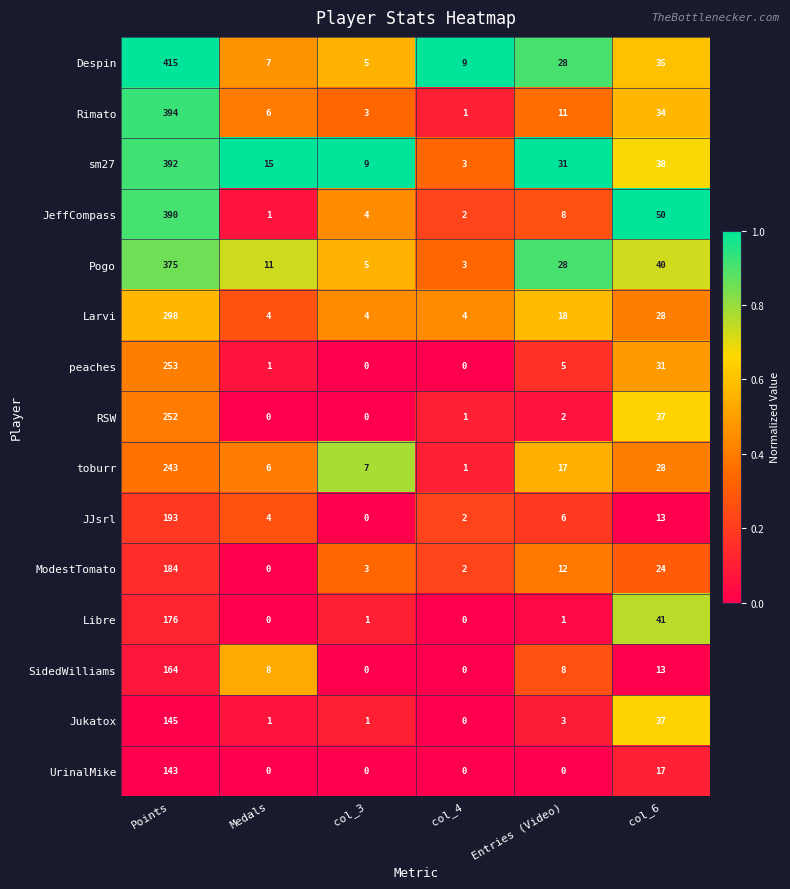

Rank the series by their maximum value, from highest to lowest.

Despin, Rimato, sm27, JeffCompass, Pogo, Larvi, peaches, RSW, toburr, JJsrl, ModestTomato, Libre, SidedWilliams, Jukatox, UrinalMike